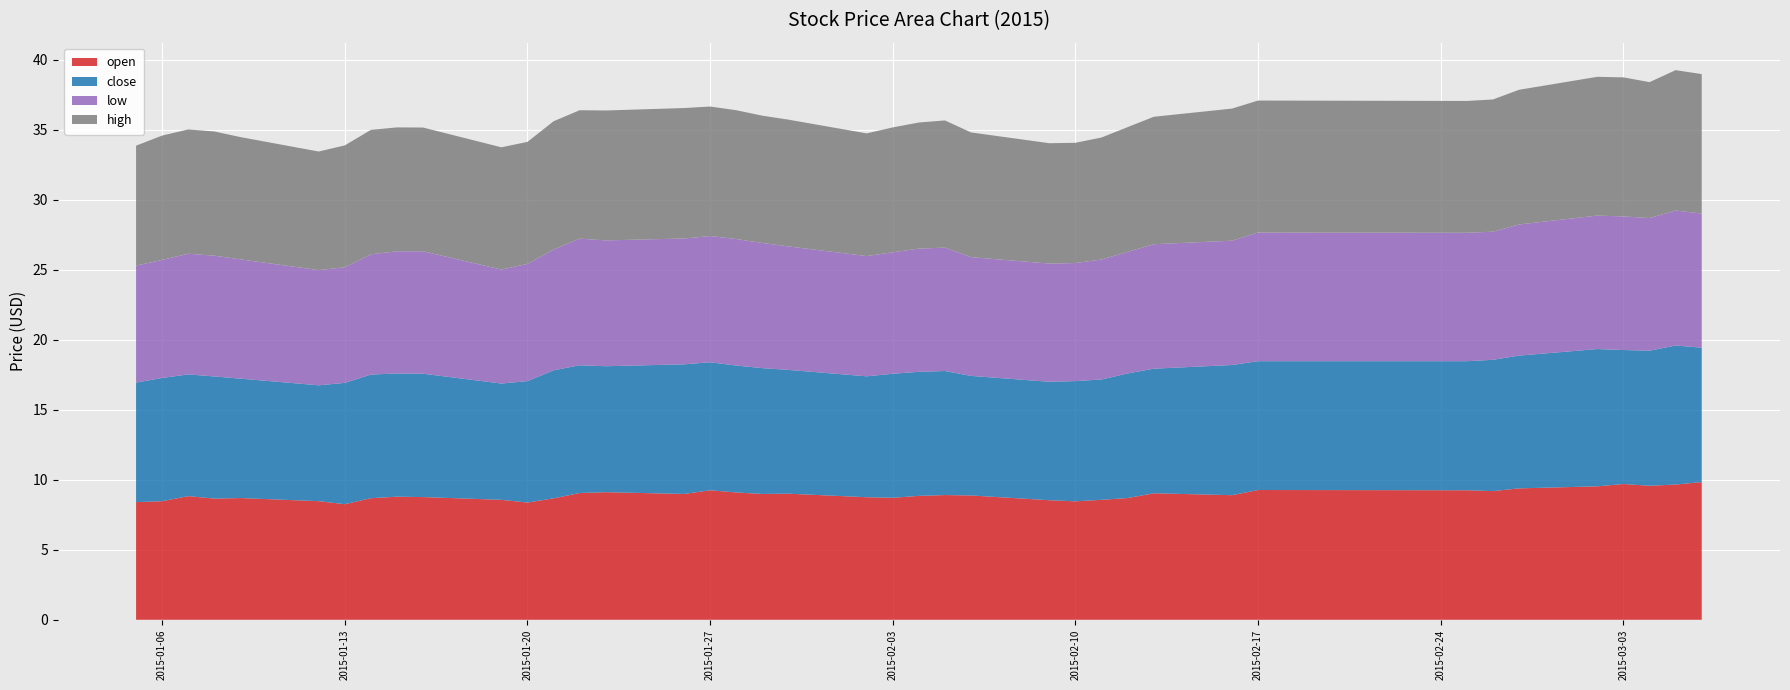

Reading left to right, transcribe all the data shown in this chart.

open: 8.4	8.5	8.8	8.7	8.7	8.5	8.3	8.7	8.8	8.8	8.6	8.4	8.7	9.1	9.1	9.0	9.2	9.1	9.0	9.0	8.8	8.7	8.8	8.9	8.9	8.5	8.5	8.6	8.7	9.0	8.9	9.3	9.2	9.2	9.4	9.5	9.7	9.6	9.7	9.8
close: 8.5	8.8	8.7	8.7	8.5	8.3	8.7	8.8	8.8	8.8	8.3	8.7	9.1	9.1	9.0	9.3	9.1	9.1	9.0	8.8	8.6	8.9	8.9	8.9	8.5	8.5	8.6	8.6	8.9	8.9	9.3	9.2	9.2	9.4	9.5	9.8	9.6	9.6	9.9	9.6
low: 8.4	8.4	8.6	8.6	8.5	8.2	8.3	8.6	8.7	8.7	8.1	8.4	8.6	9.0	9.0	9.0	9.0	9.0	8.9	8.8	8.6	8.7	8.8	8.8	8.5	8.4	8.4	8.6	8.7	8.9	8.9	9.2	9.2	9.2	9.4	9.5	9.5	9.5	9.6	9.6
high: 8.6	8.9	8.9	8.9	8.7	8.5	8.7	8.9	8.8	8.8	8.7	8.7	9.2	9.2	9.3	9.3	9.2	9.2	9.1	9.1	8.8	8.9	9.0	9.1	8.9	8.6	8.6	8.7	8.9	9.1	9.4	9.4	9.4	9.4	9.6	9.9	9.9	9.7	10.0	10.0